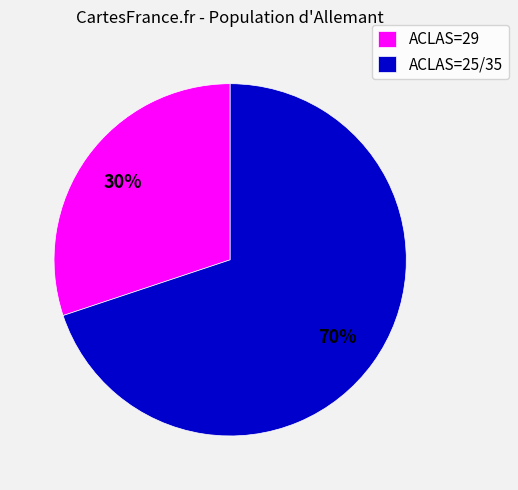

How many segments does this pie chart have?

2